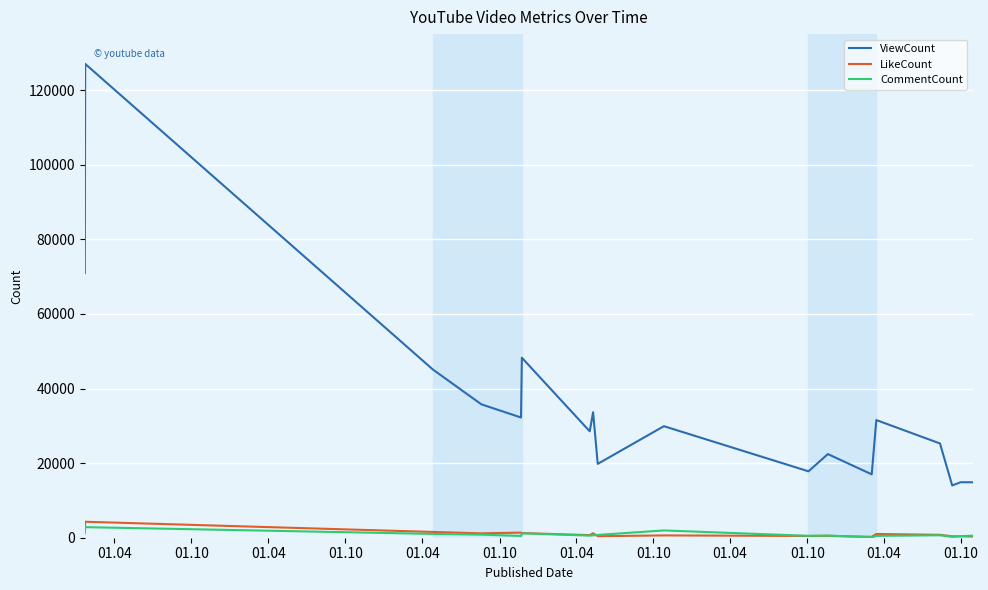

Which series has the widest spread of values?

ViewCount